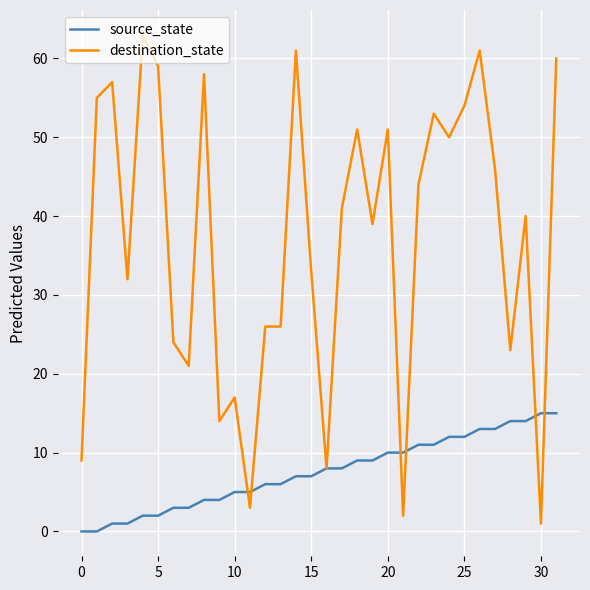

What is the highest value of the source_state series?

15